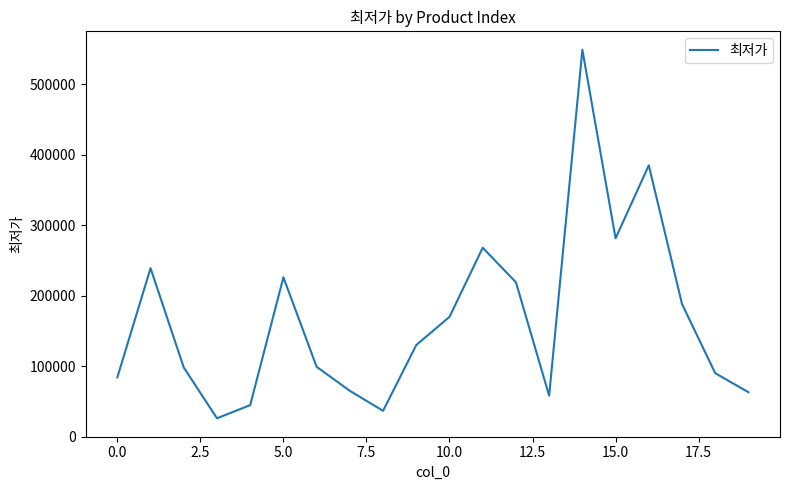

What is the difference between the maximum and minimum values?

523100